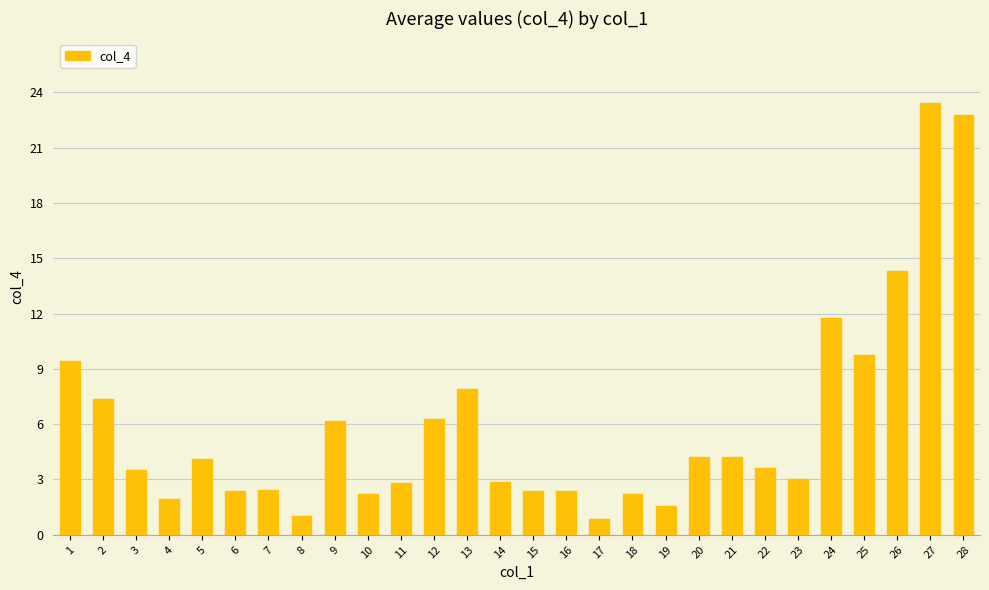

Is it true that the value at 15 is 3.4?

False